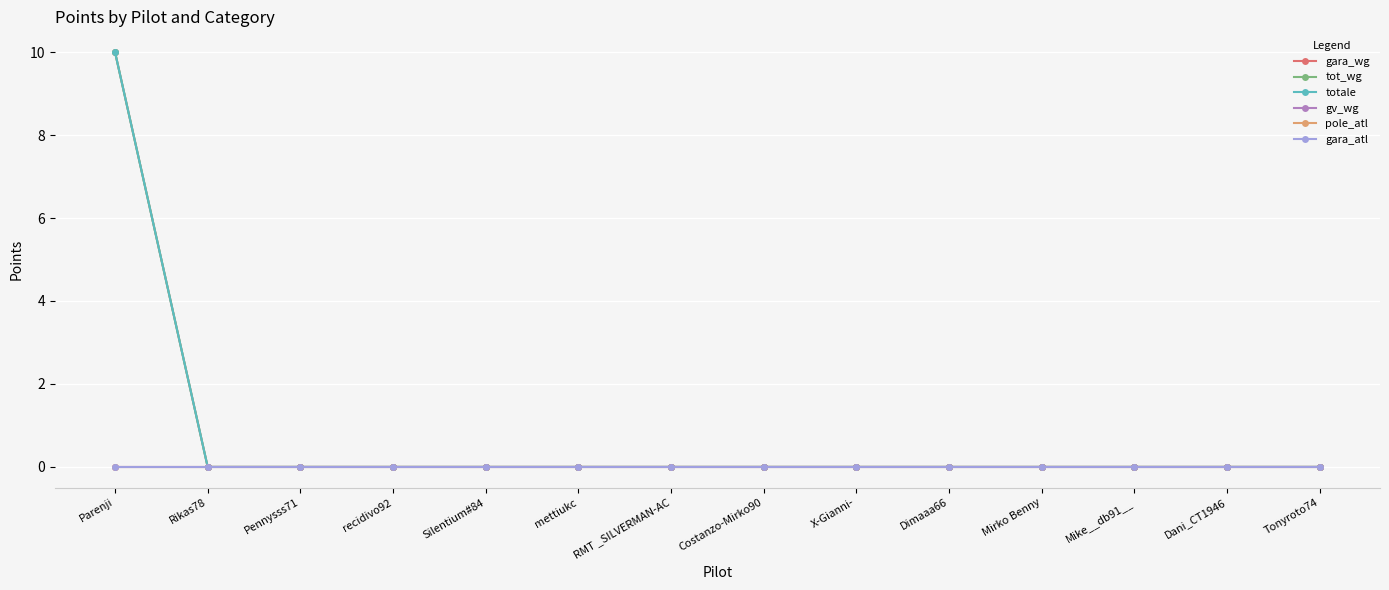

Does the chart have visible grid lines?

Yes